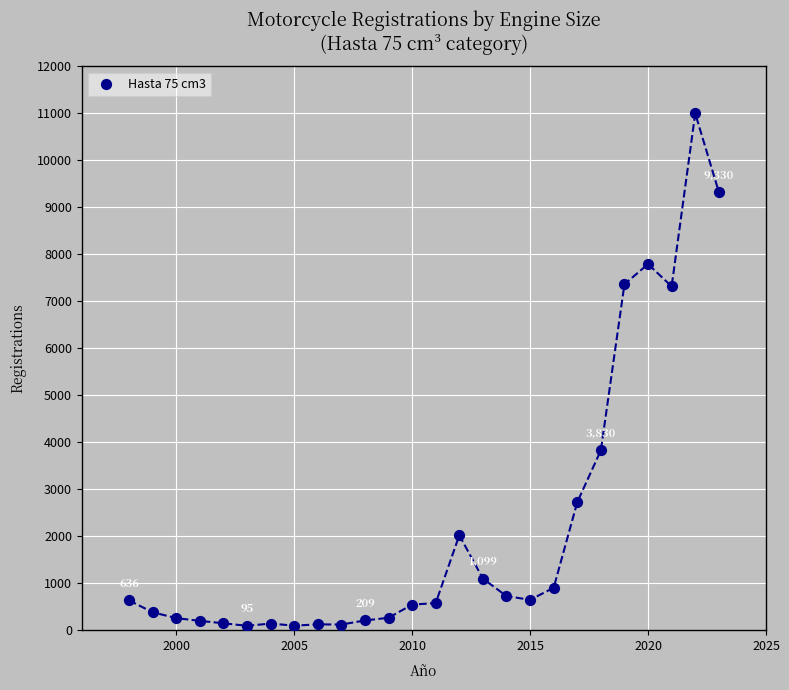

What is the range of X values (max minus min)?

25